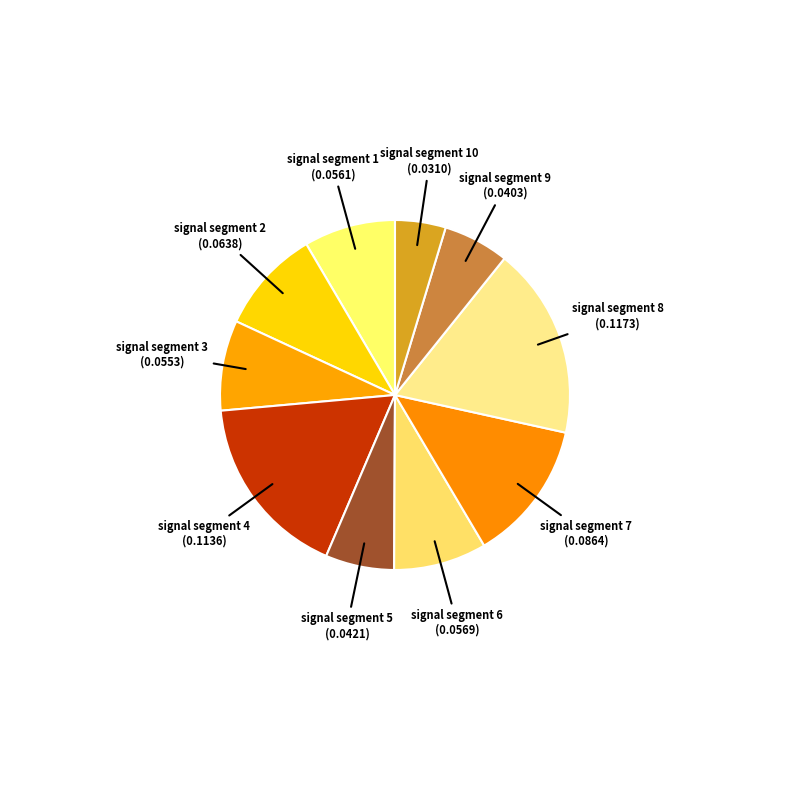

Which has a higher value, signal segment 7 or signal segment 1?

signal segment 7